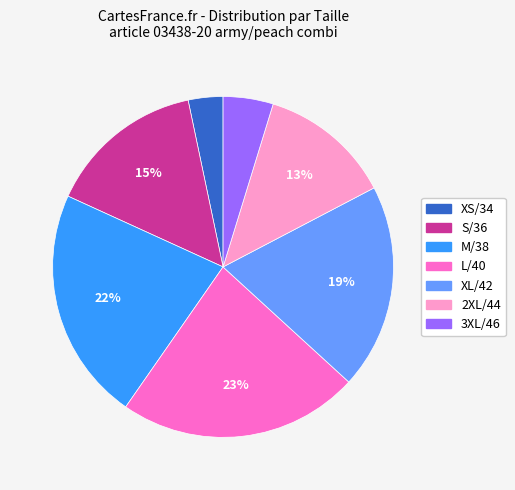

True or false: XS/34 accounts for 3% of the total.

True